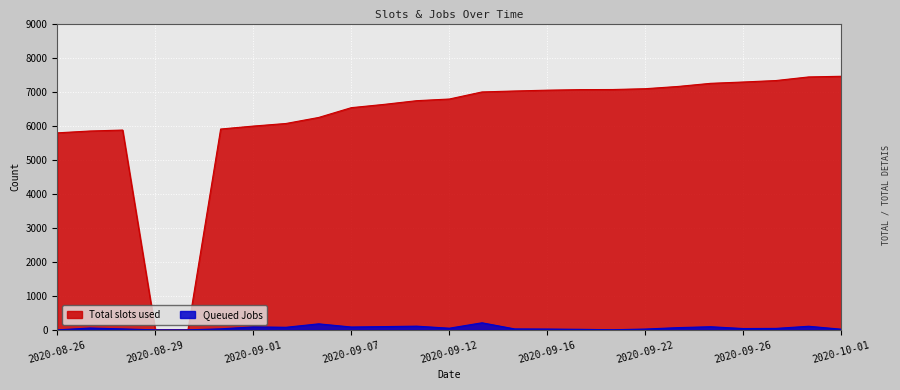

The Total slots used series shows 6734 at 2020-09-11. True or false?

True